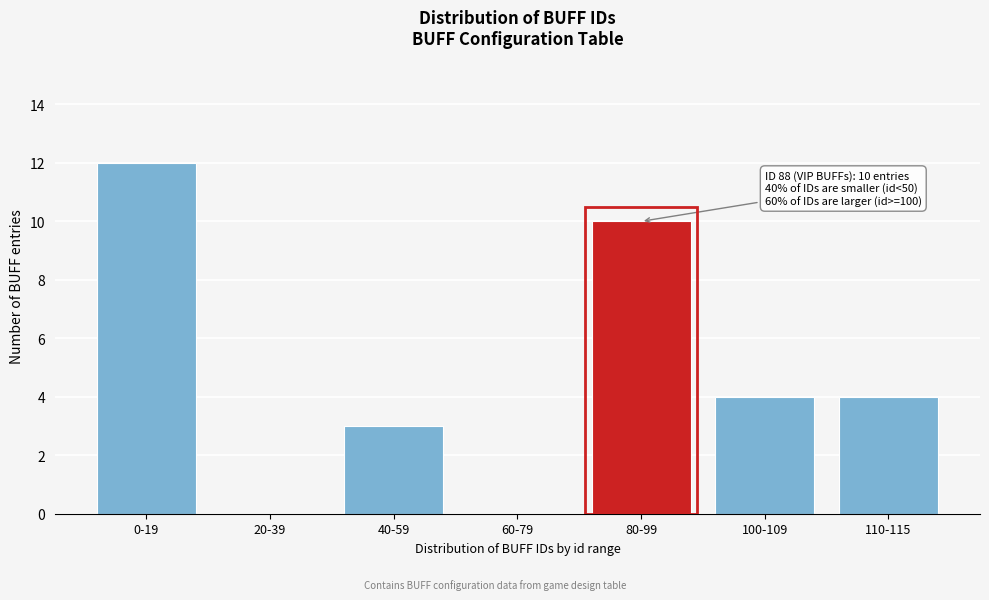

Reading right to left, what are all the values shown in this chart?

110-115=4	100-109=4	80-99=10	60-79=0	40-59=3	20-39=0	0-19=12